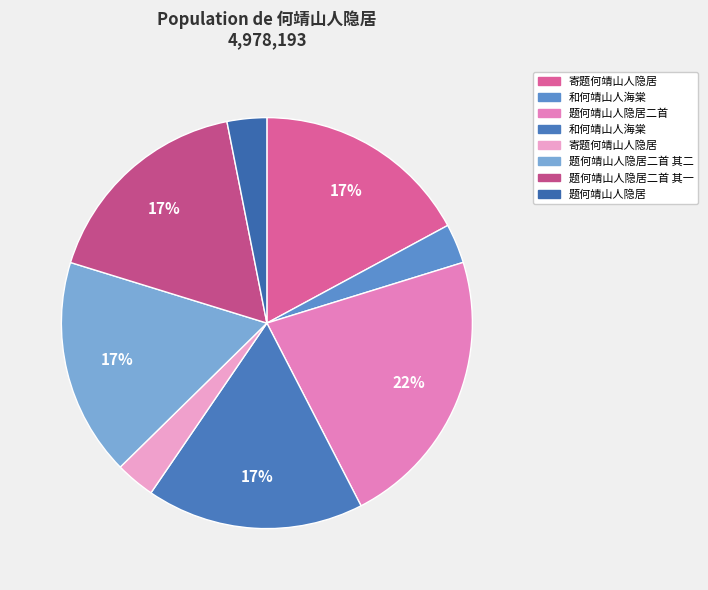

How many segments does this pie chart have?

8